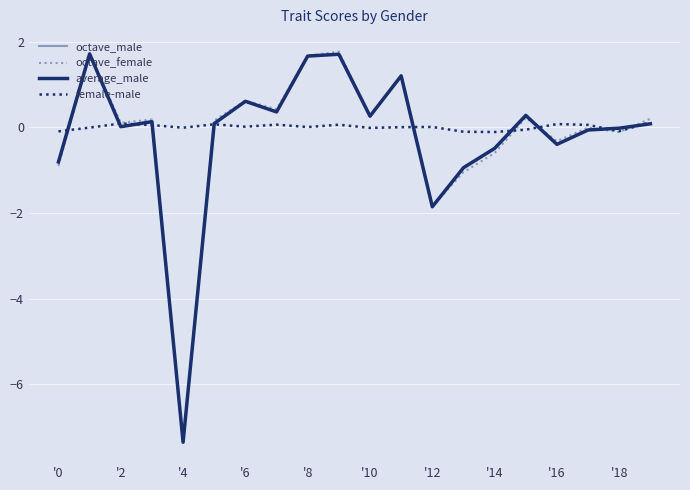

Which series has the widest spread of values?

octave_female